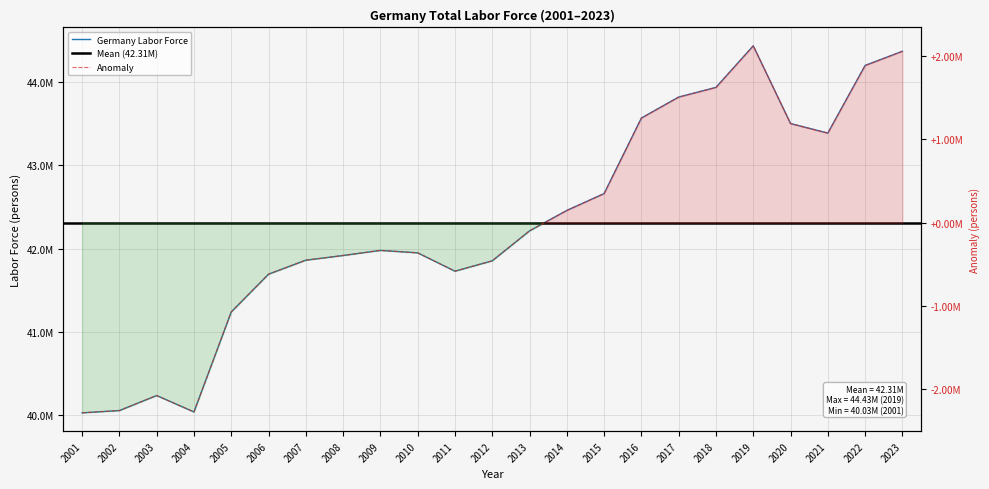

Reading left to right, extract all data points from this chart.

2001=40029198	2002=40056637	2003=40236914	2004=40039826	2005=41239999	2006=41693116	2007=41861246	2008=41917490	2009=41978630	2010=41949335	2011=41729225	2012=41853628	2013=42212988	2014=42458390	2015=42660629	2016=43567225	2017=43819028	2018=43935038	2019=44433744	2020=43501190	2021=43386527	2022=44198105	2023=44368658